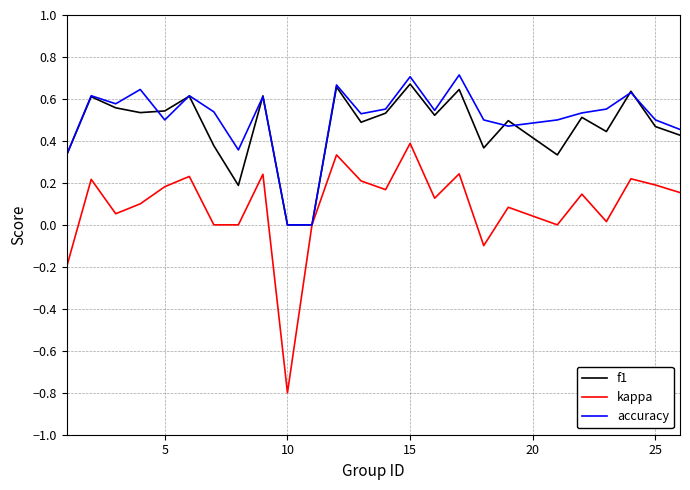

Which series has the widest spread of values?

kappa